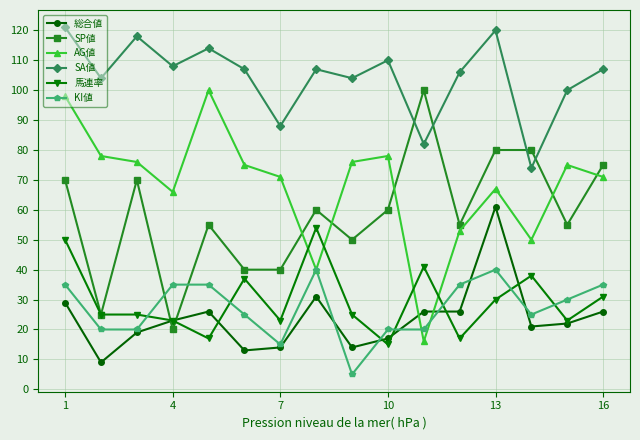

What is the minimum value for SA値?

74